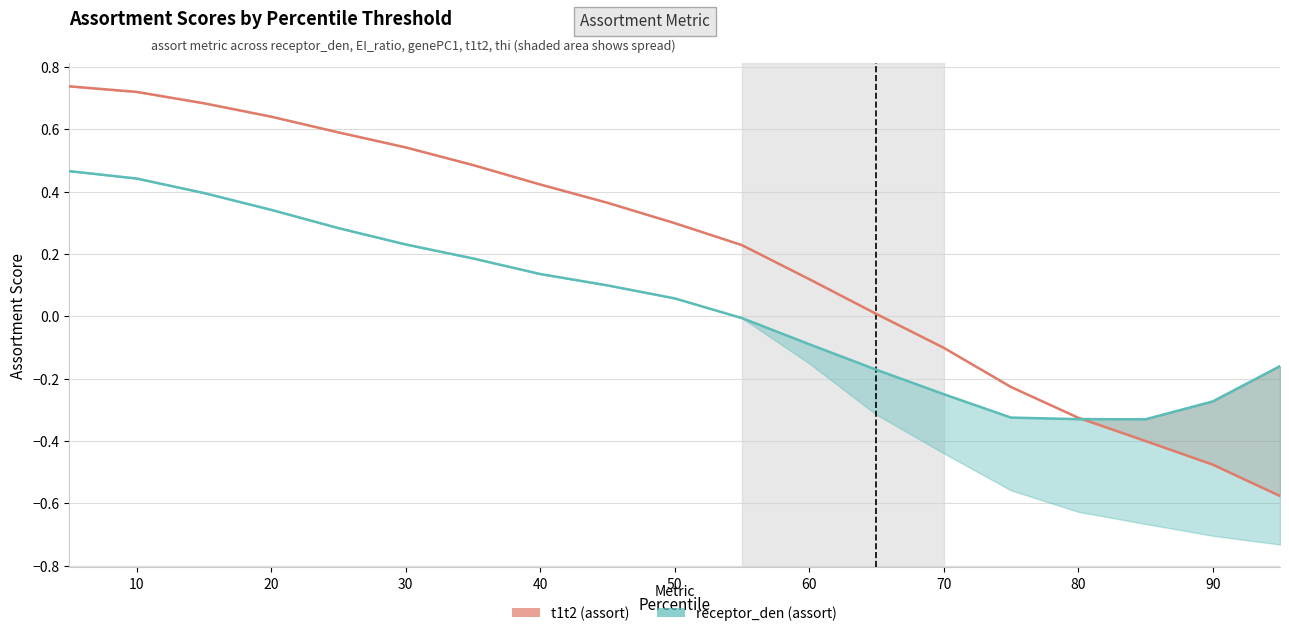

True or false: t1t2 (assort) has a value of 0.1 at 50.

False